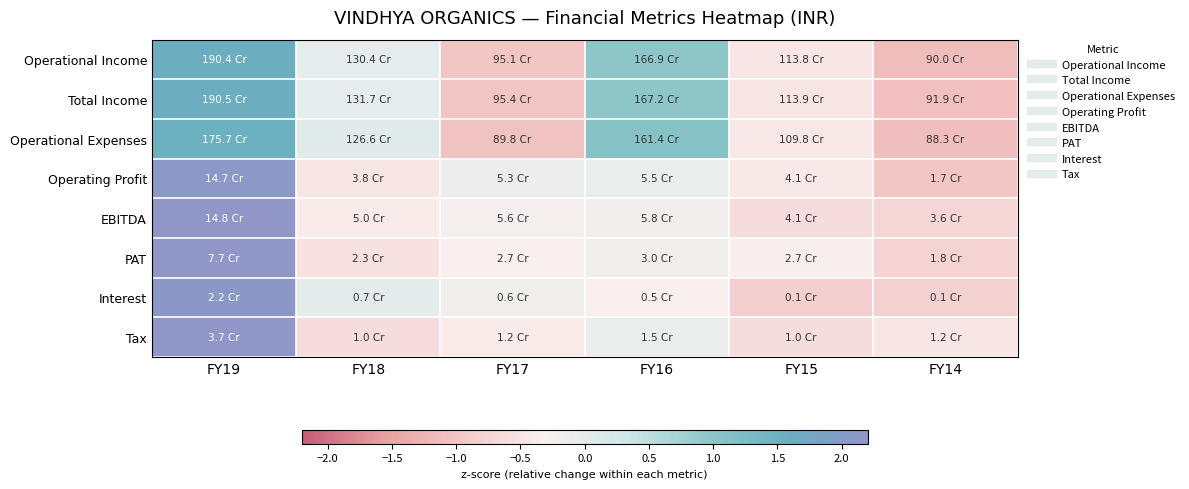

Which has a higher value, FY14 or FY19?

FY19